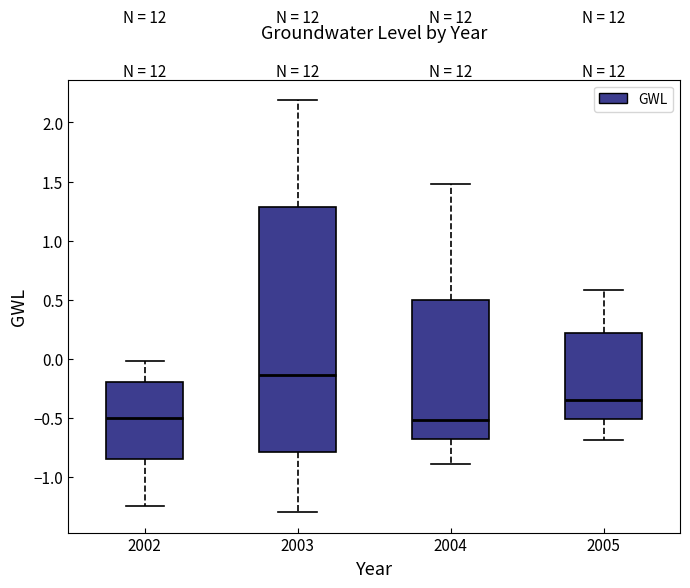

Reading left to right, read every box against the y-axis: the position of its median line, the range the box covers, and the ends of its whiskers. The values are not printed on the chart, so give them approximately, as read against the axis.

2002: median -0.50, box -0.85 to -0.20, whiskers -1.25 to 0.00
2003: median -0.15, box -0.80 to 1.30, whiskers -1.30 to 2.20
2004: median -0.50, box -0.70 to 0.50, whiskers -0.90 to 1.50
2005: median -0.35, box -0.50 to 0.20, whiskers -0.70 to 0.60